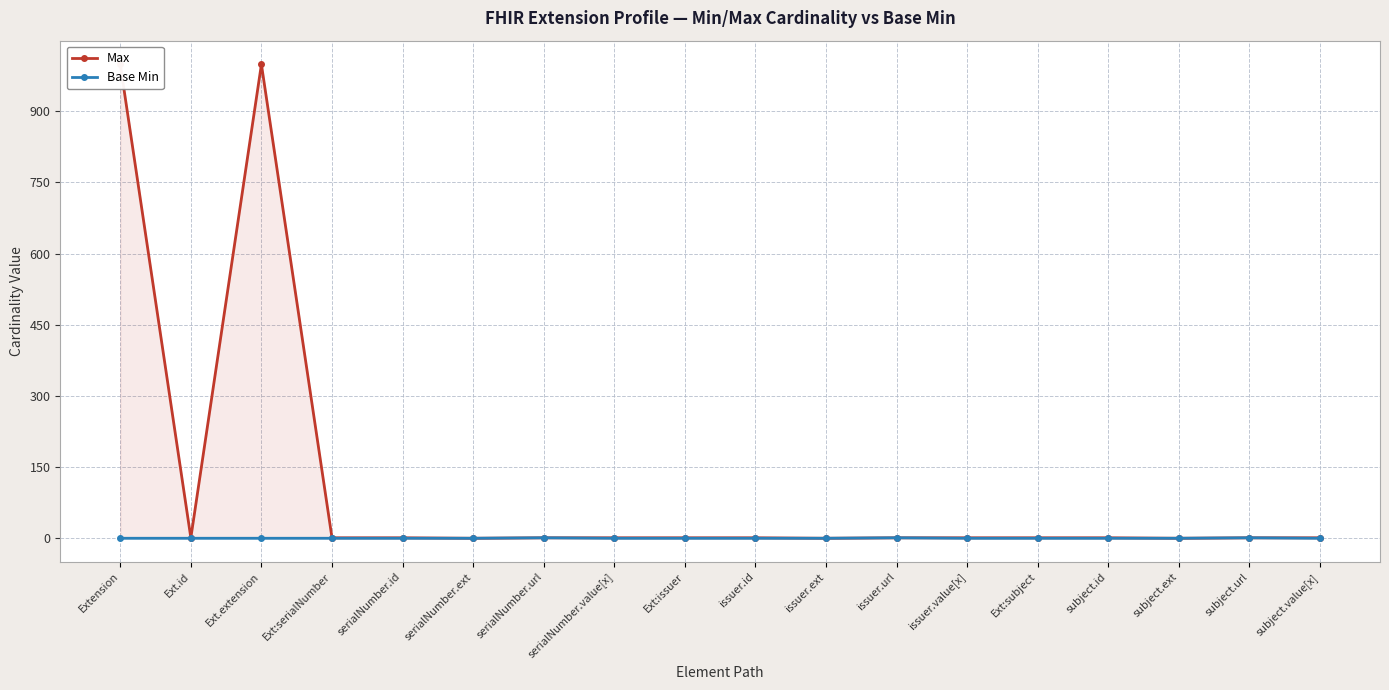

What is the difference between the maximum and minimum values in the Base Min series?

1